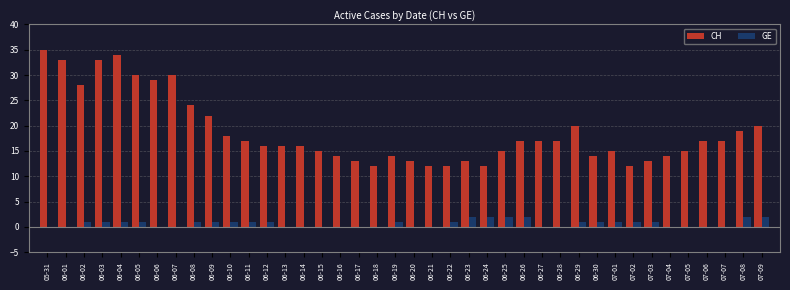

What is the greatest value displayed?

35